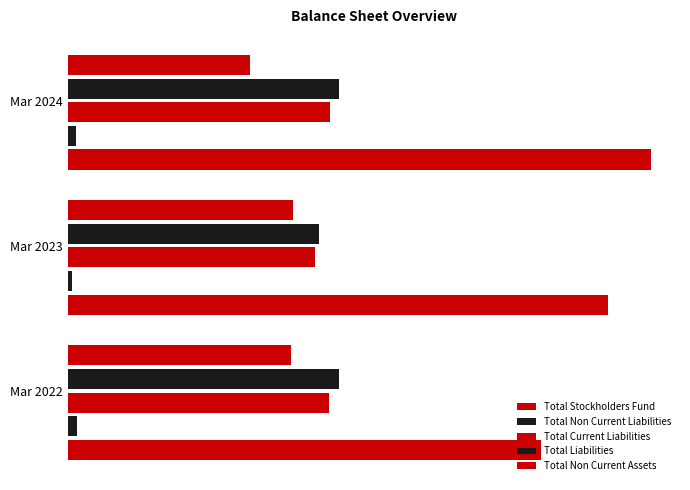

What is the minimum value for Total Non Current Liabilities?

0.8